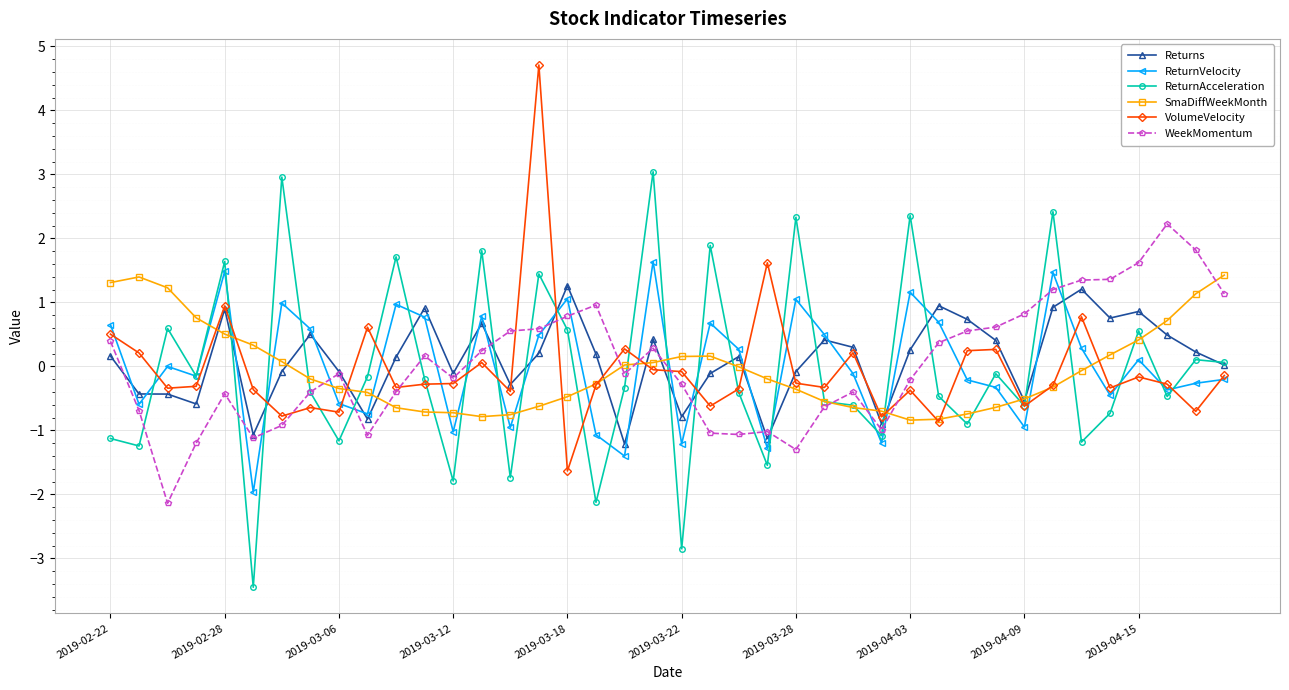

What is the lowest value of the ReturnVelocity series?

-2.0